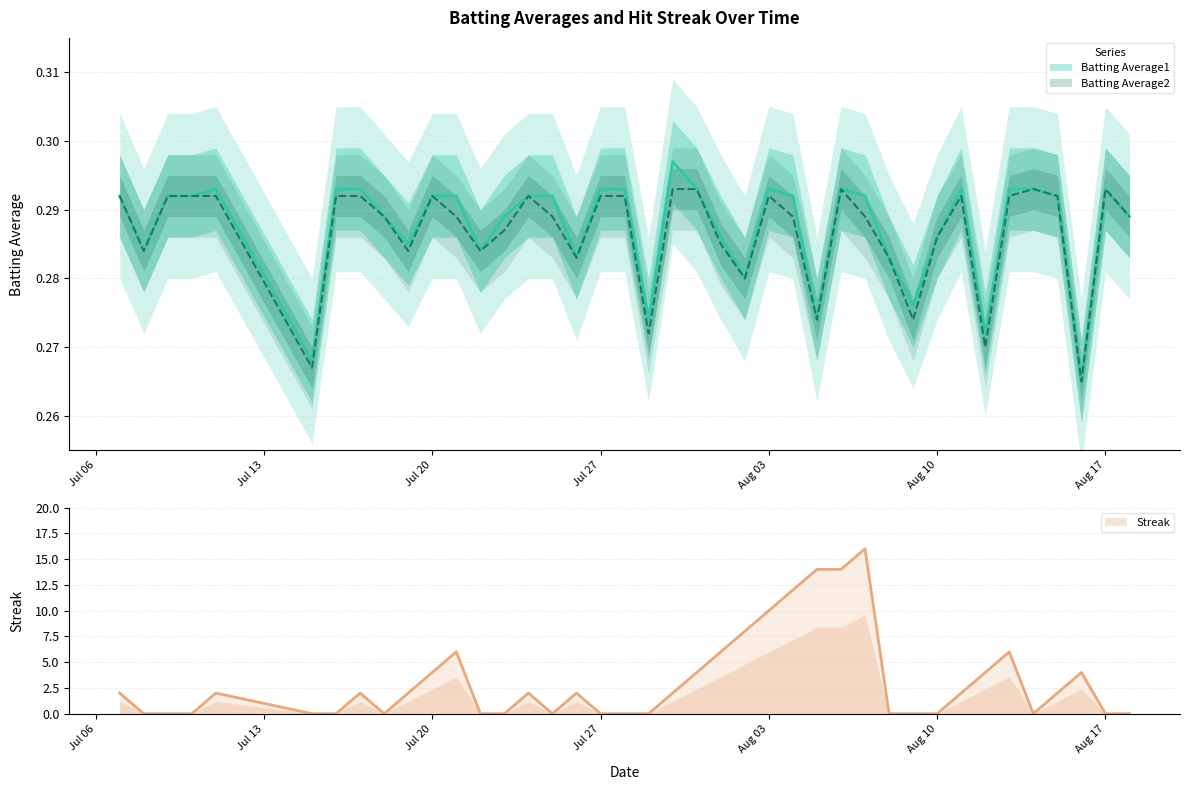

The Batting Average2 series shows 0.1 at 2010-08-08. True or false?

False